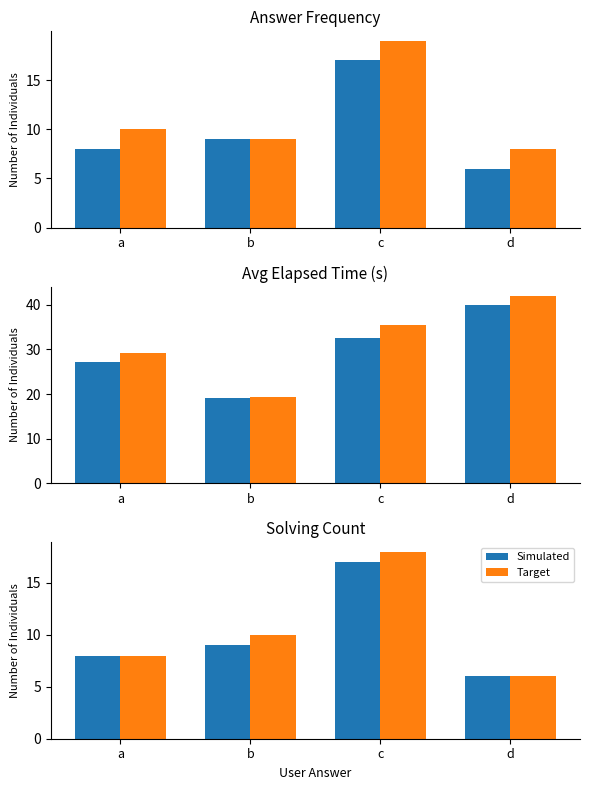

The value of Target at a is 13. True or false?

False